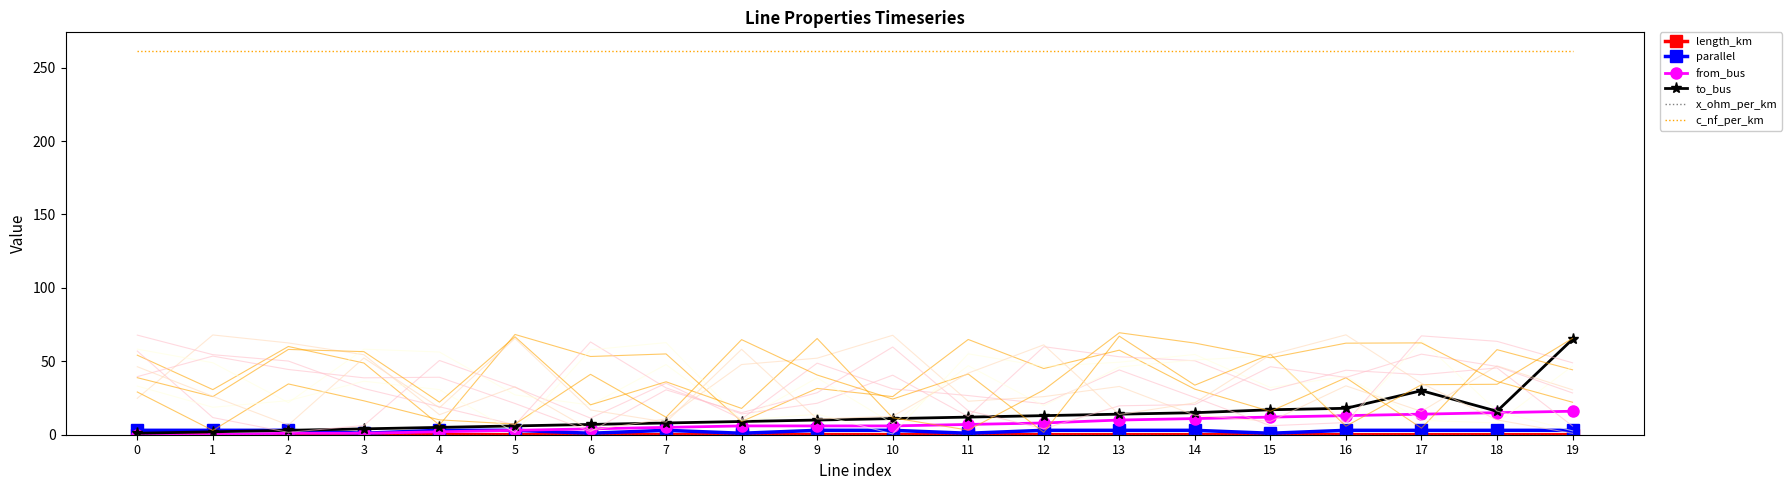

True or false: to_bus and parallel cross at least once.

False